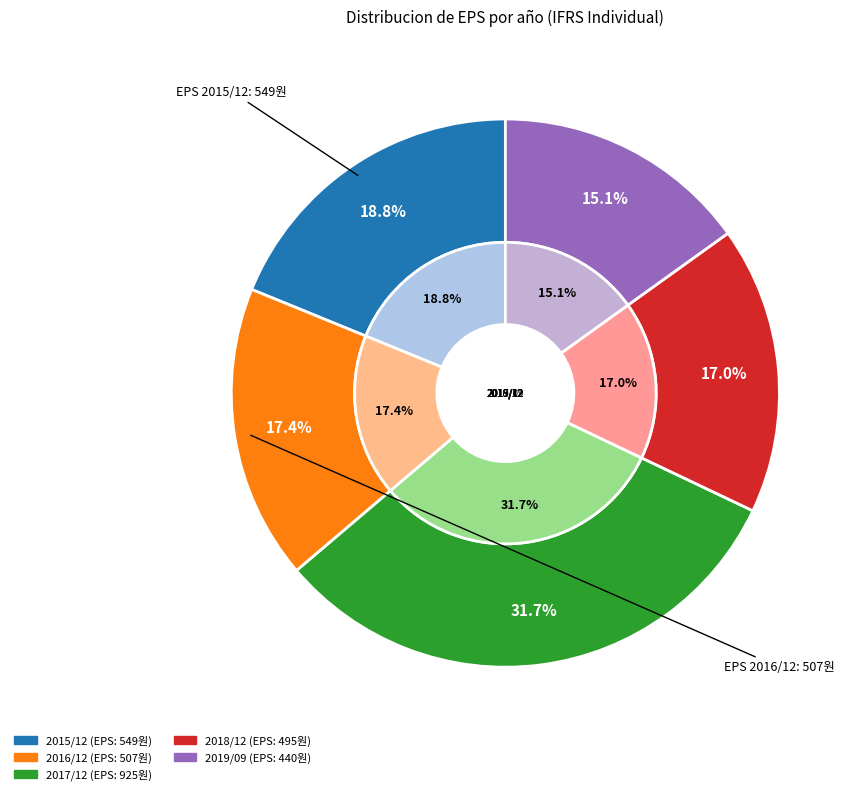

Rank the categories by value from lowest to highest.

2019/09, 2018/12, 2016/12, 2015/12, 2017/12